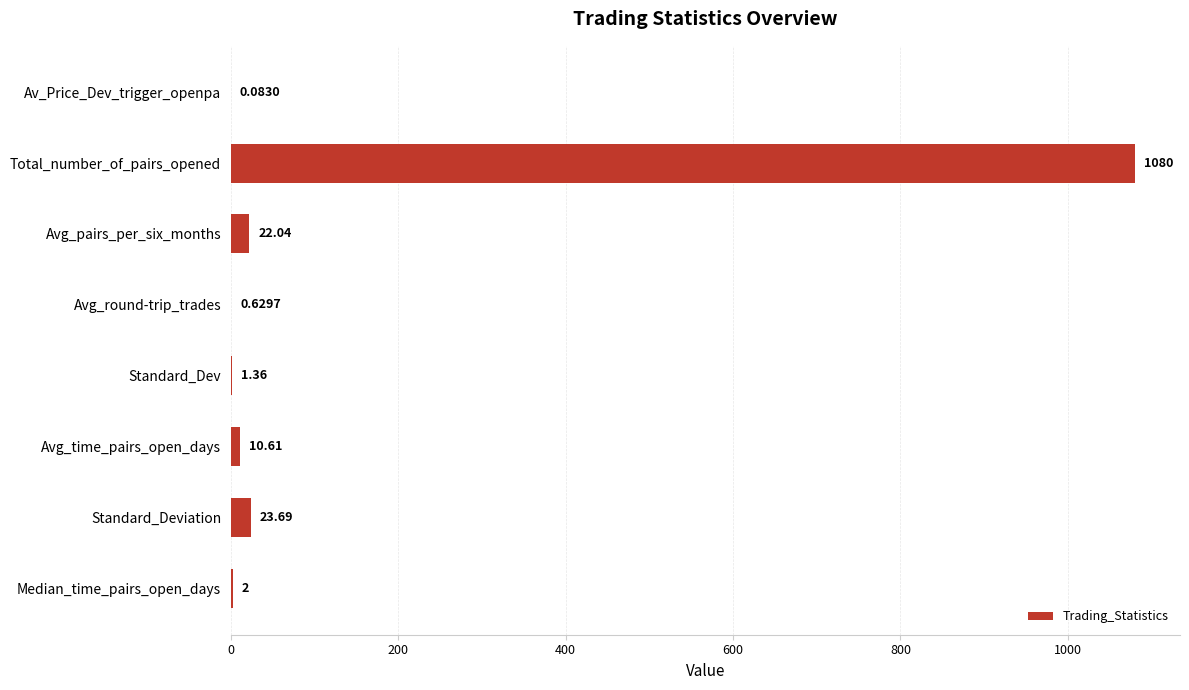

Which has a higher value, Avg_time_pairs_open_days or Avg_round-trip_trades?

Avg_time_pairs_open_days